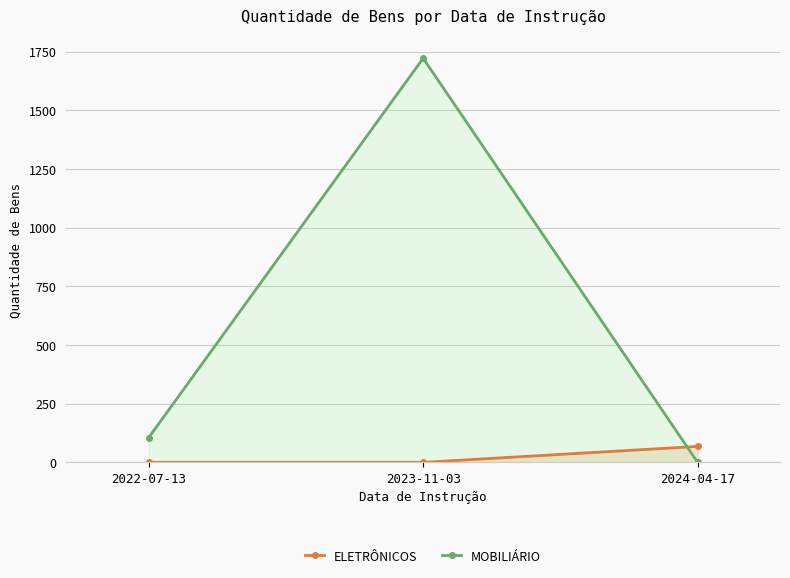

How many ELETRÔNICOS values are between 0 and 68?

3